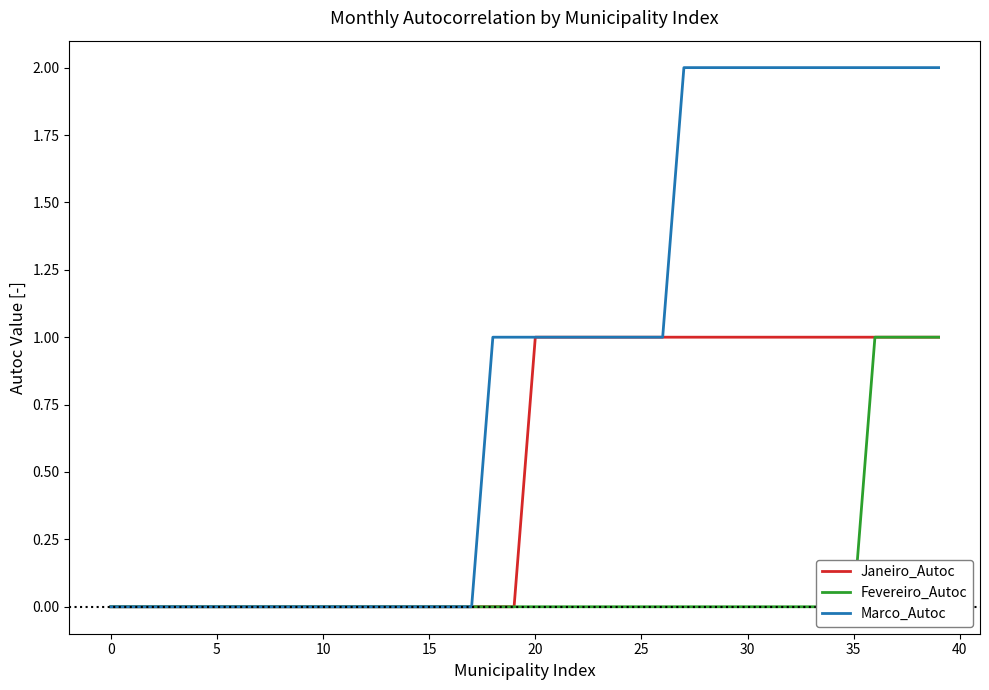

Reading right to left, list all the values displayed in this chart.

Janeiro_Autoc: 1	1	1	1	1	1	1	1	1	1	1	1	1	1	1	1	1	1	1	1	0	0	0	0	0	0	0	0	0	0	0	0	0	0	0	0	0	0	0	0
Fevereiro_Autoc: 1	1	1	1	0	0	0	0	0	0	0	0	0	0	0	0	0	0	0	0	0	0	0	0	0	0	0	0	0	0	0	0	0	0	0	0	0	0	0	0
Marco_Autoc: 2	2	2	2	2	2	2	2	2	2	2	2	2	1	1	1	1	1	1	1	1	1	0	0	0	0	0	0	0	0	0	0	0	0	0	0	0	0	0	0